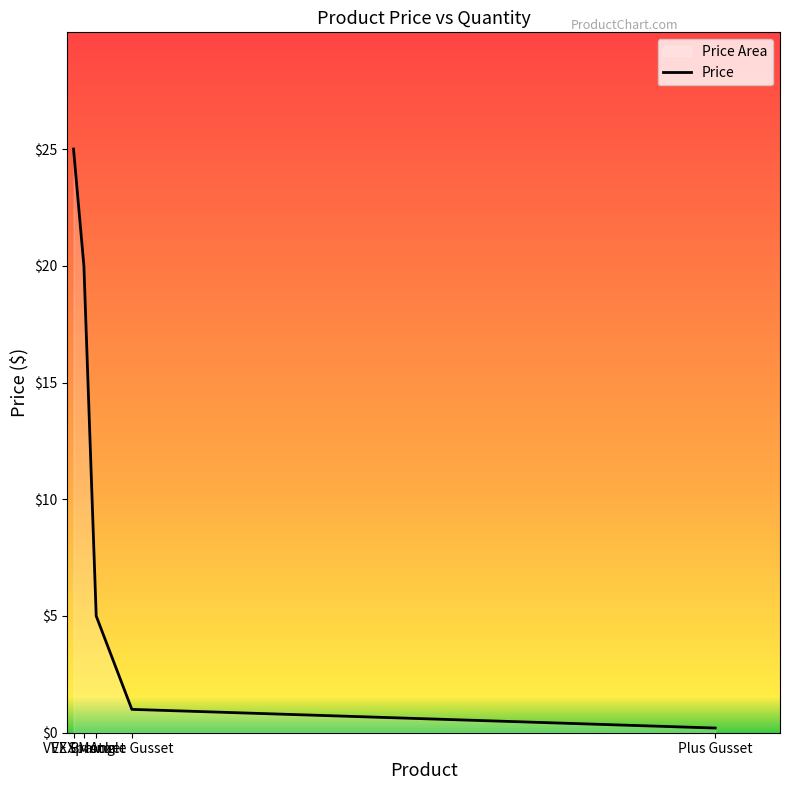

The value at Angle Gusset is 1.7. True or false?

False